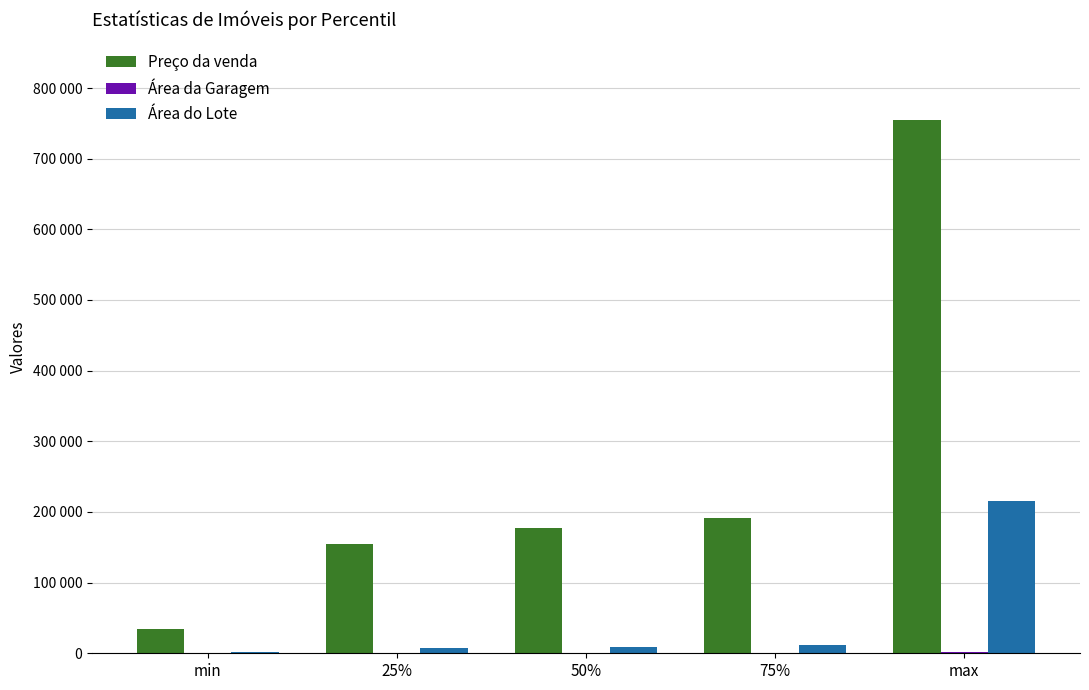

Are the bars horizontal?

No